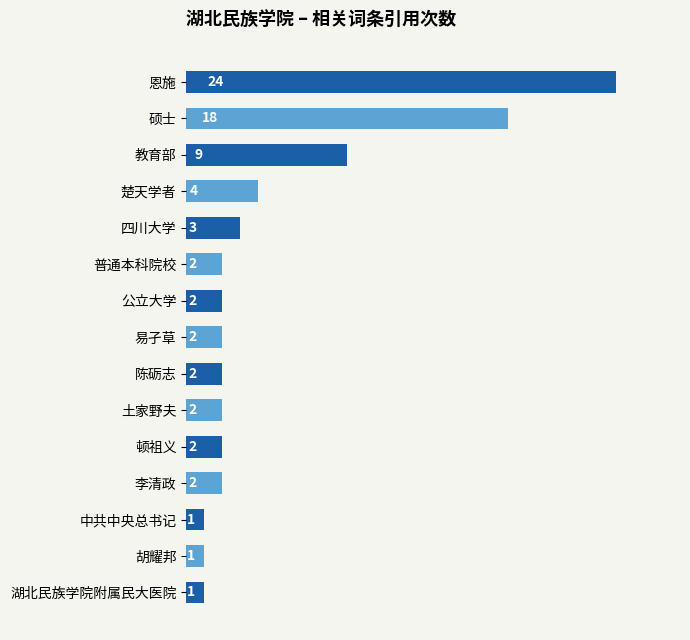

How many bars are there in total?

15